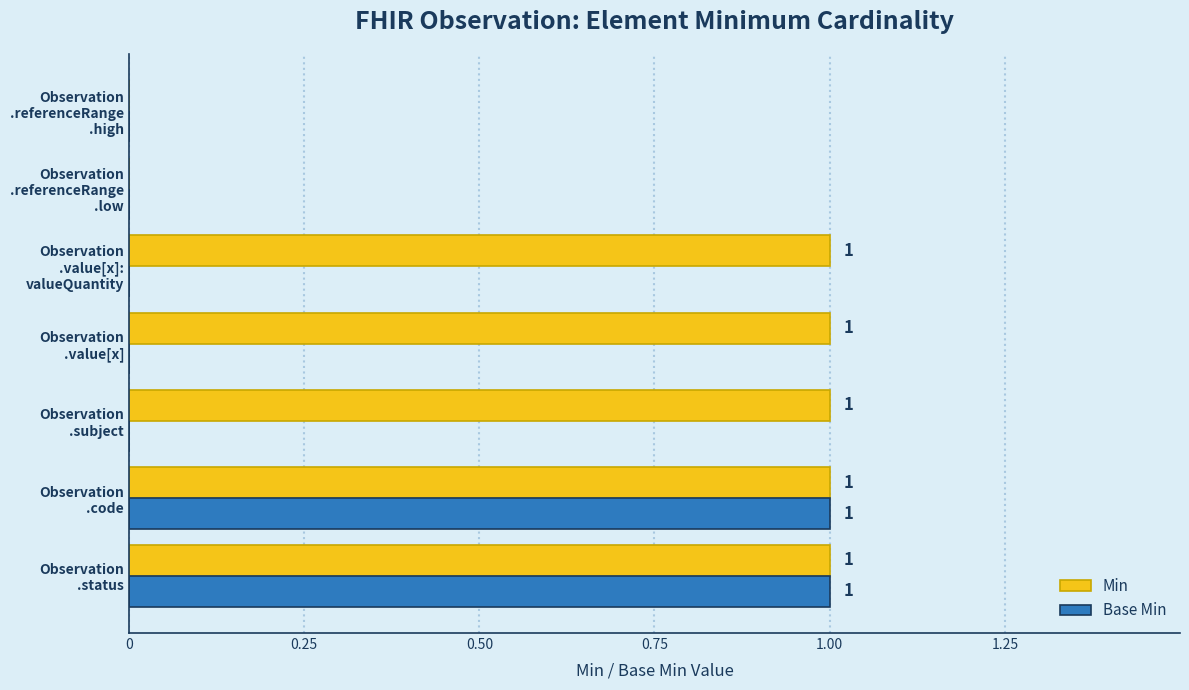

What are all the series names shown in the legend?

Min, Base Min